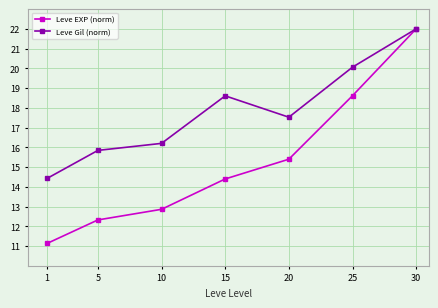

How many data points in Leve EXP (norm) are above 14?

4